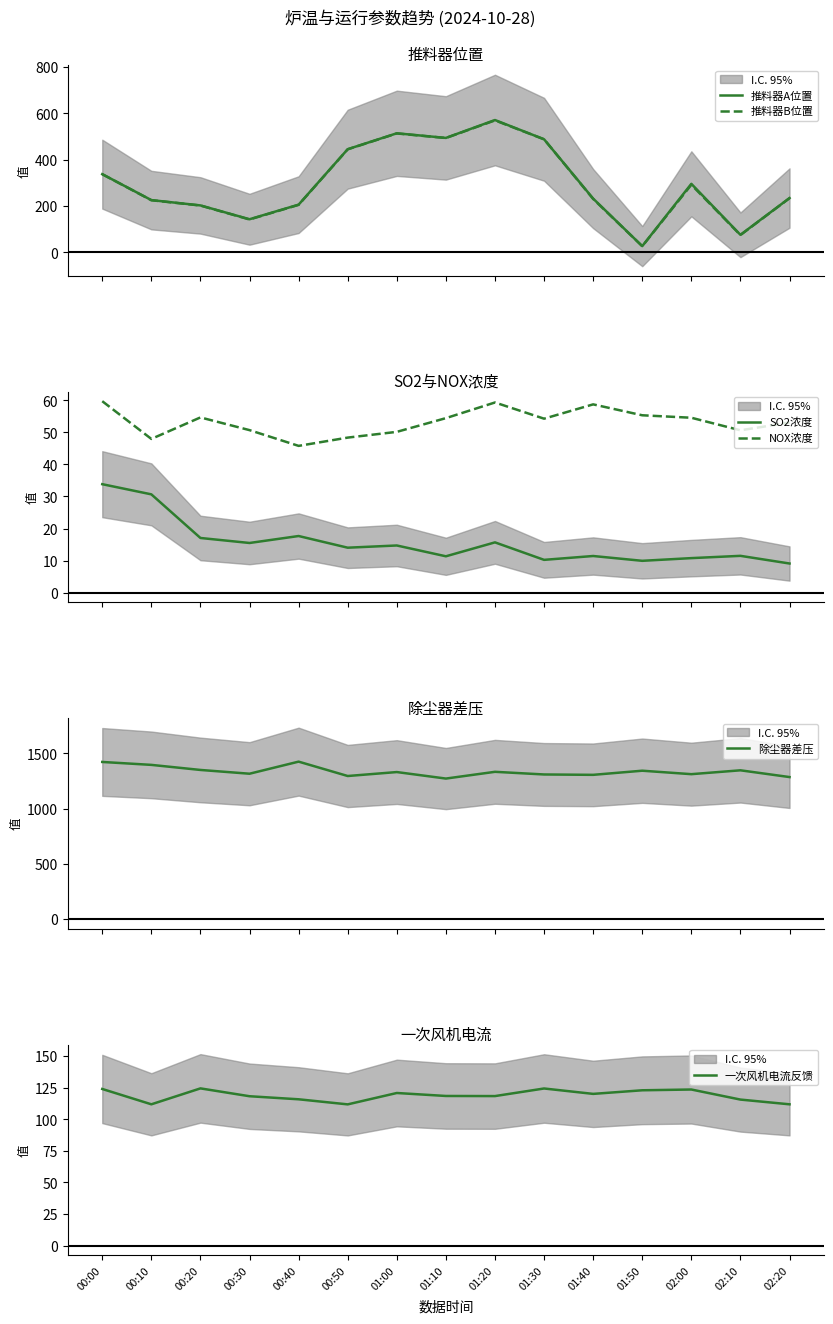

What is the average value of the 推料器B位置 series?

298.4